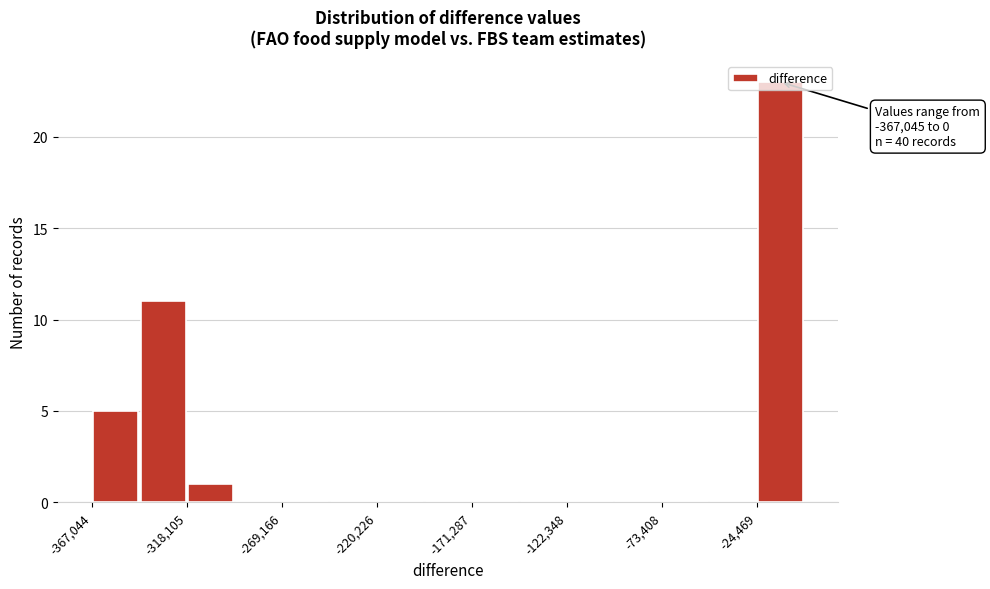

Which range on the x-axis has the tallest bar?

-25000 to 0